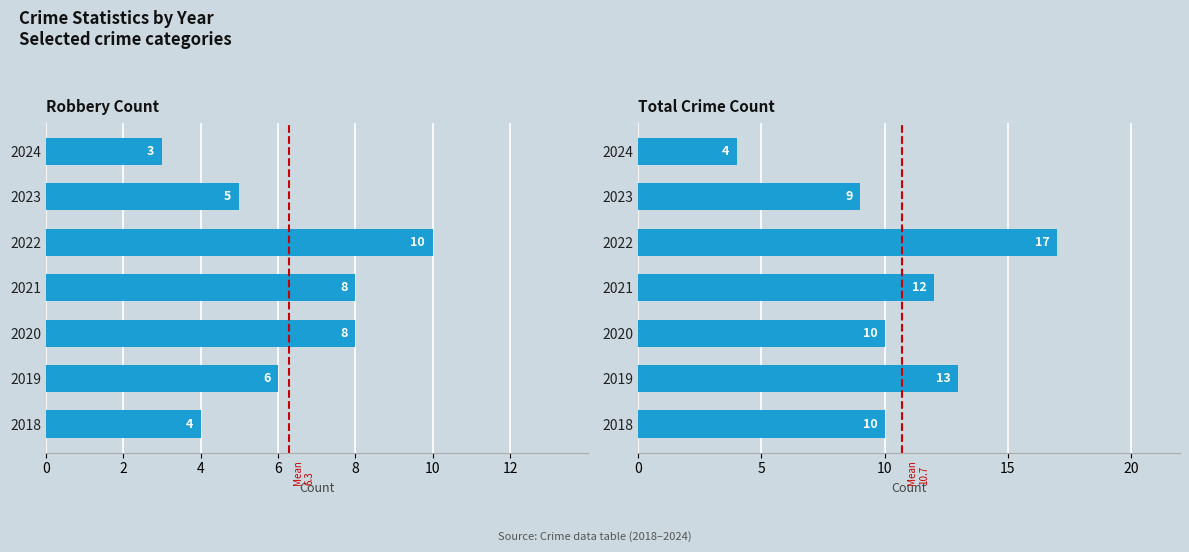

Which series has the largest total across all categories?

Total